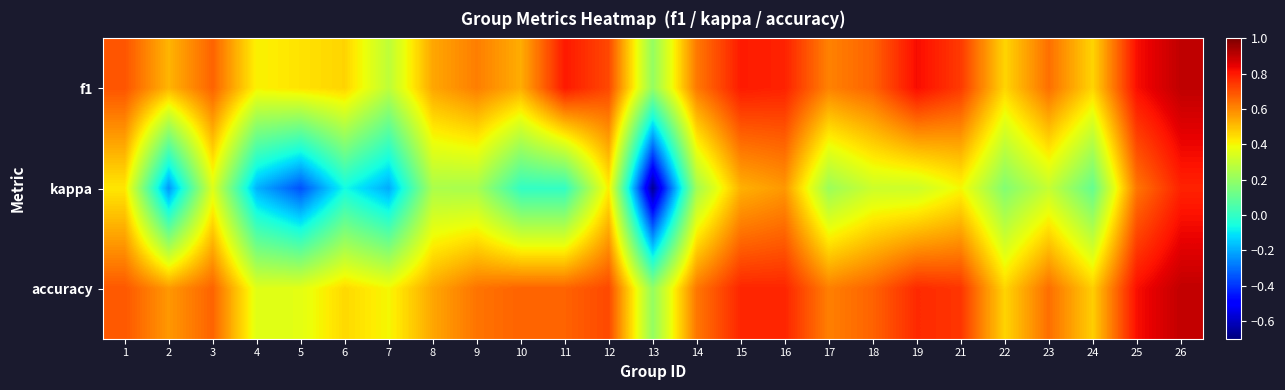

What is the difference between the highest and lowest values at 4?

0.6